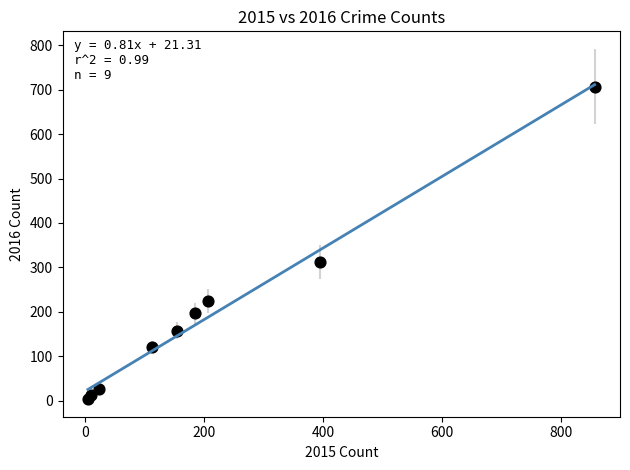

What is the average X value?

216